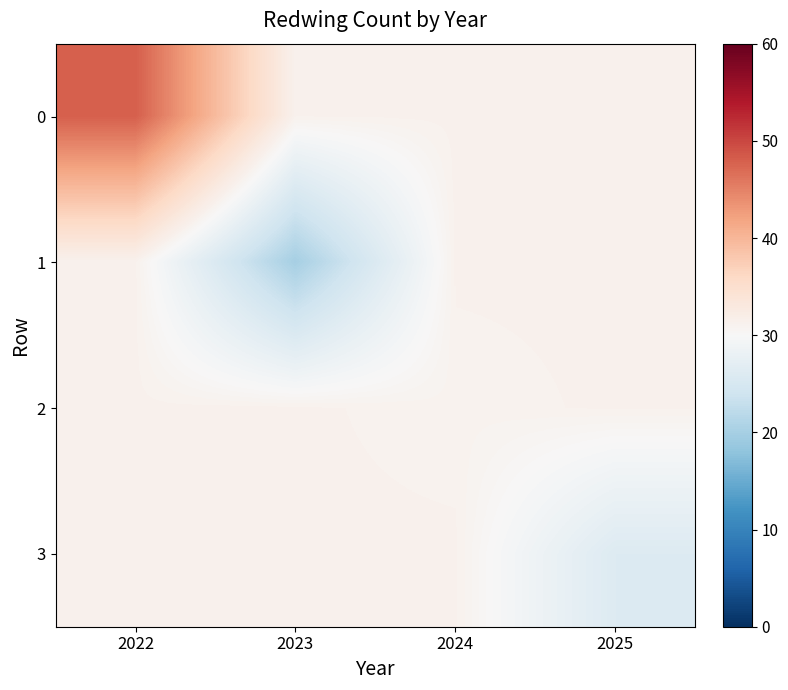

At which category is the sum across all series the highest?

2022